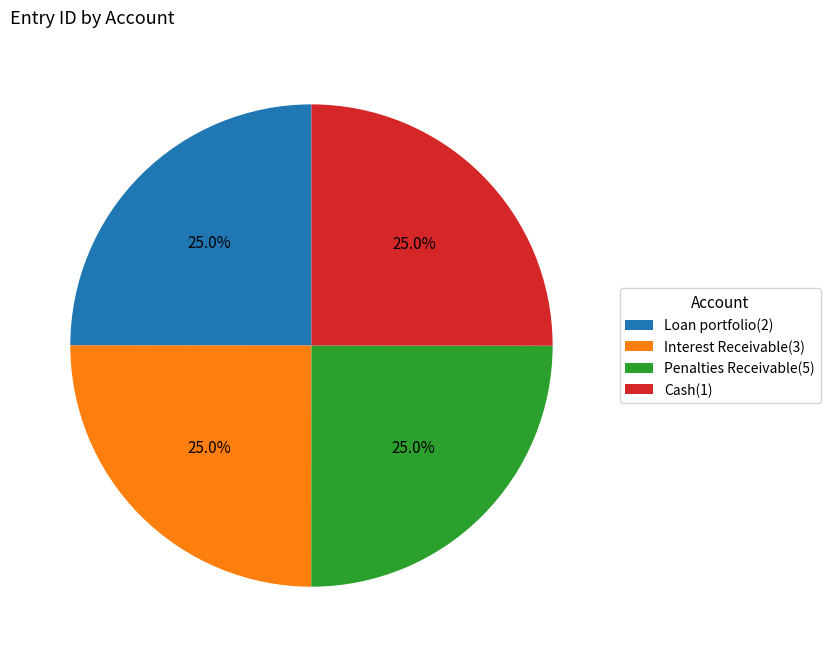

What percentage do Penalties Receivable(5) and Cash(1) together represent?

50.0%